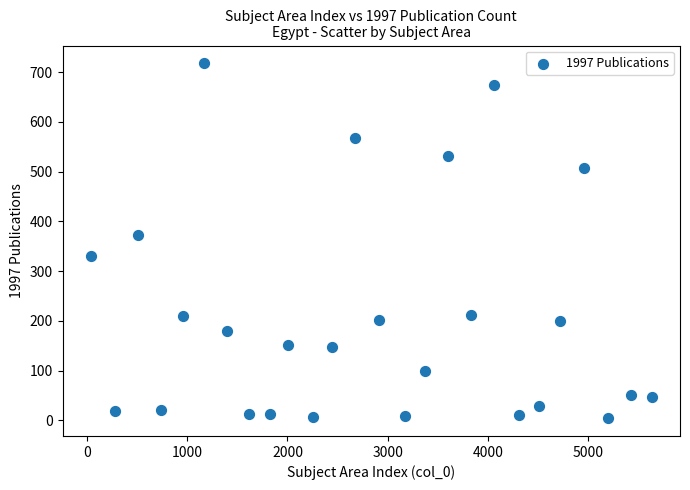

What is the range of Y values (max minus min)?

714